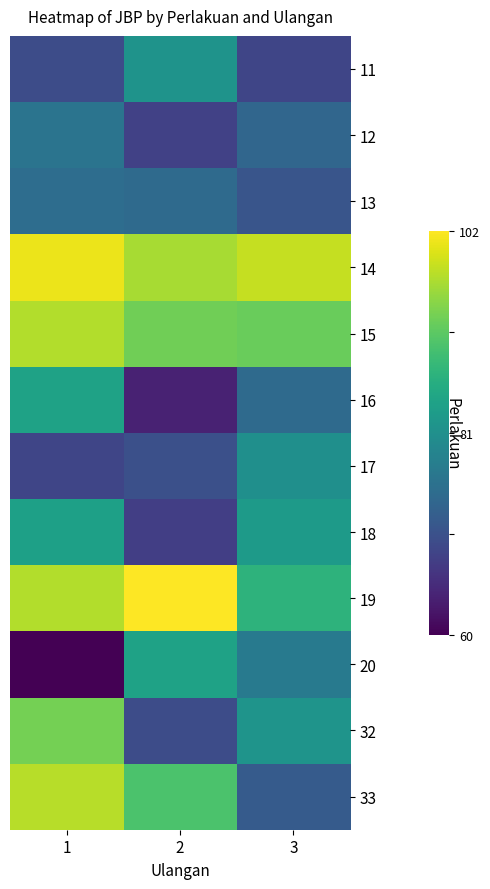

At 3, list the series in order from largest to smallest.

14, 15, 19, 18, 32, 17, 20, 16, 12, 33, 13, 11